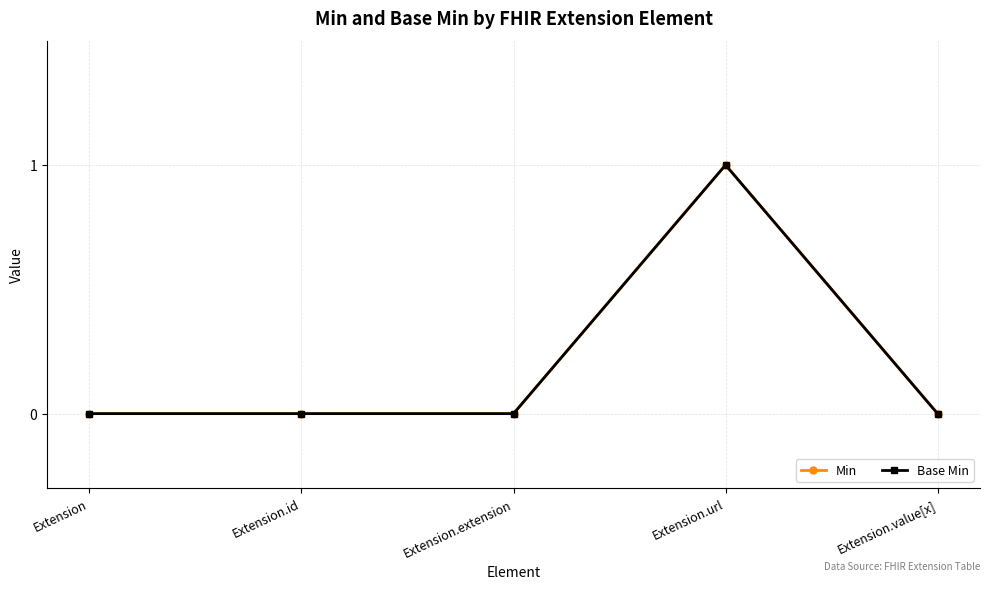

Reading left to right, extract all data points from this chart.

Min: 0	0	0	1	0
Base Min: 0	0	0	1	0